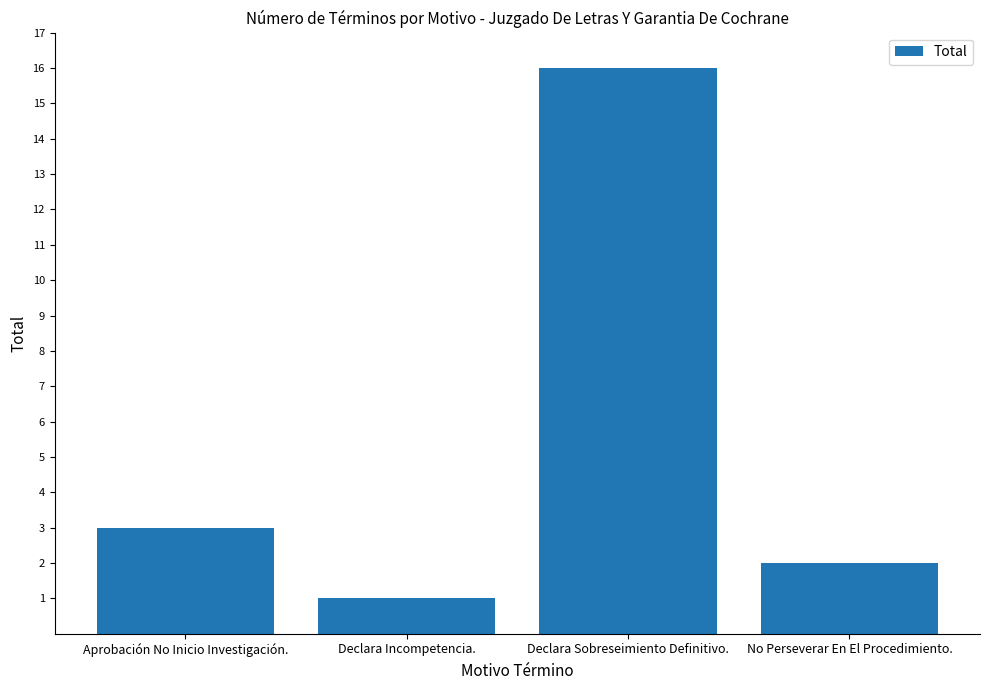

What is the label of the 3rd bar from the left?

Declara Sobreseimiento Definitivo.